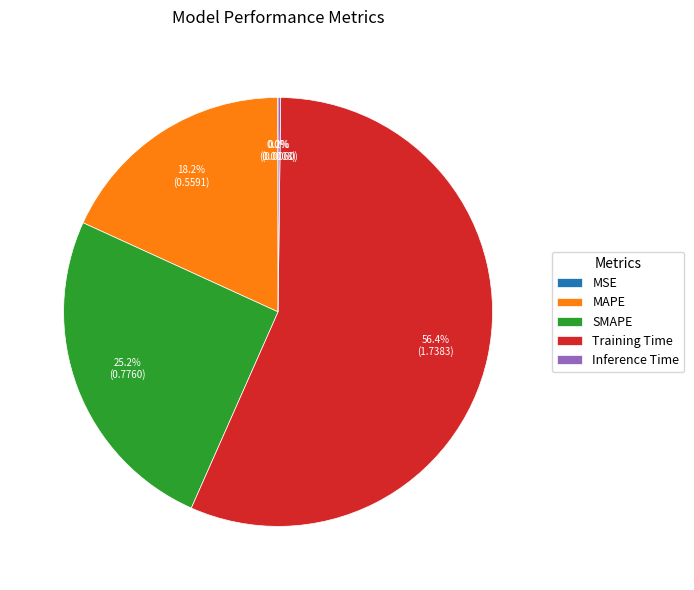

Which slice represents more than half of the pie?

Training Time